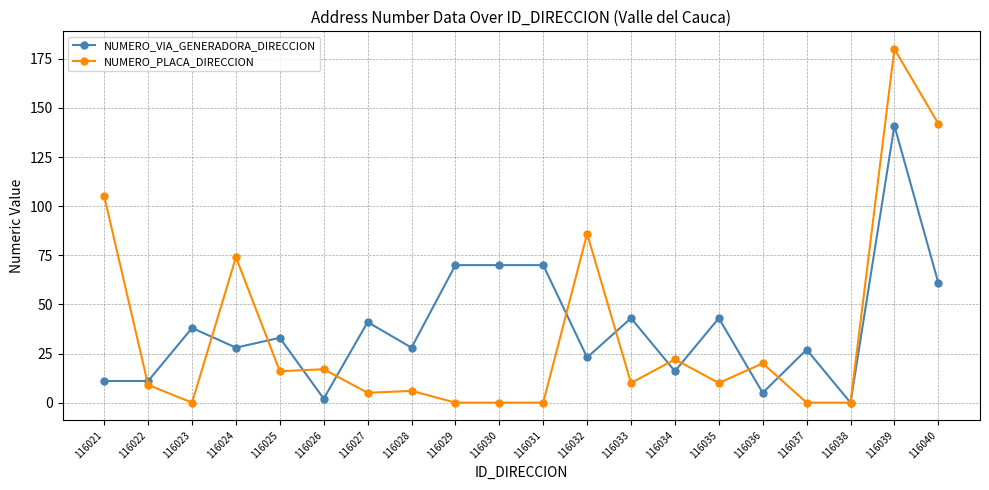

Where do NUMERO_VIA_GENERADORA_DIRECCION and NUMERO_PLACA_DIRECCION first cross each other?

116021 and 116022